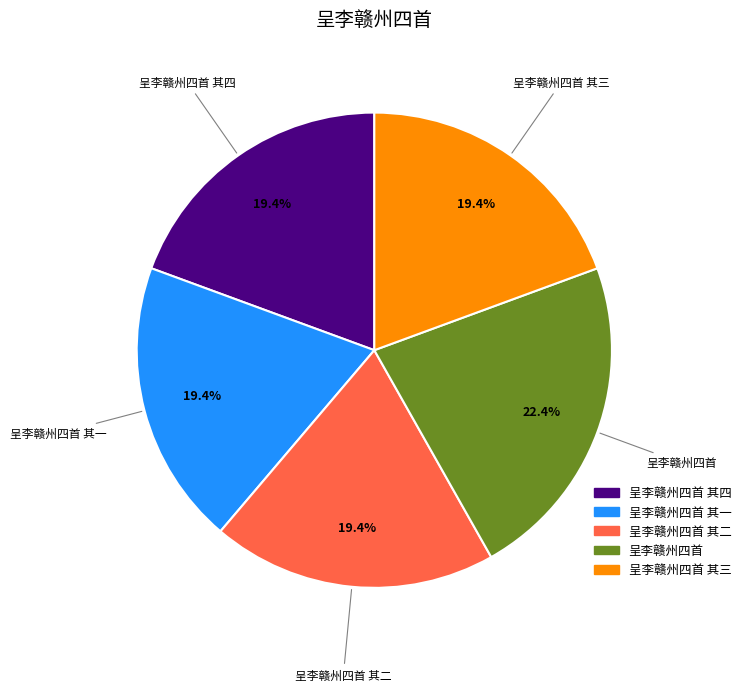

Which category has the biggest portion of the pie?

呈李赣州四首